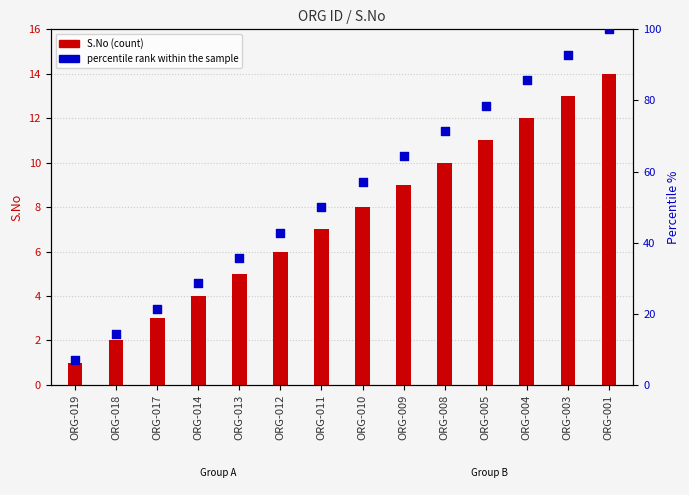

Which series has the largest Y range (max minus min)?

percentile rank within the sample